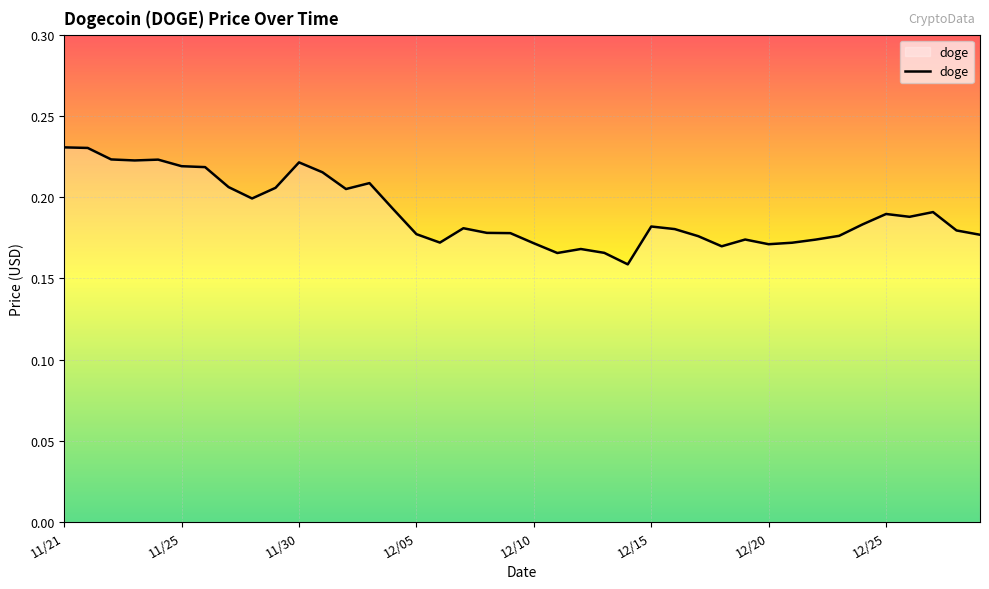

The chart shows a value of 0.1 at 12/10. True or false?

False